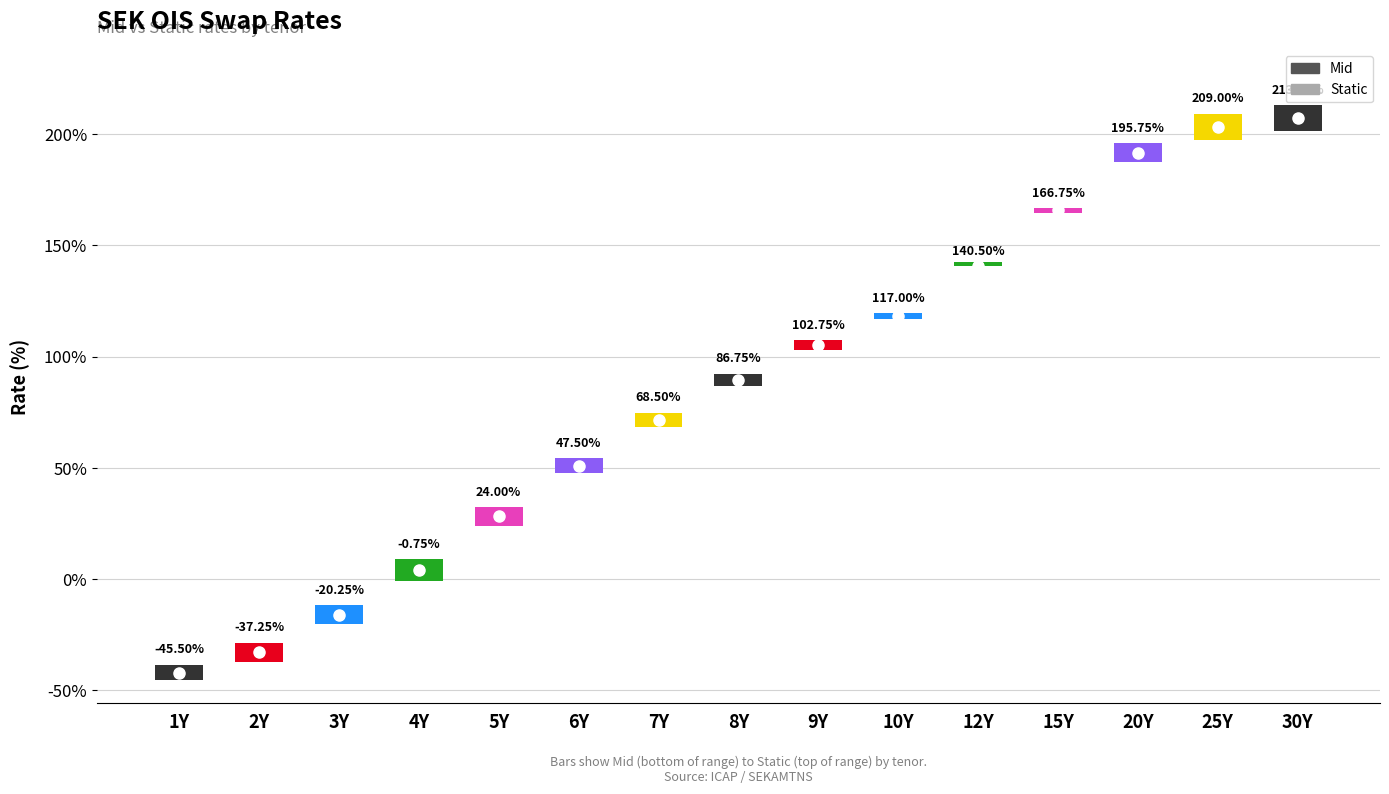

What position from the right is 10Y?

6